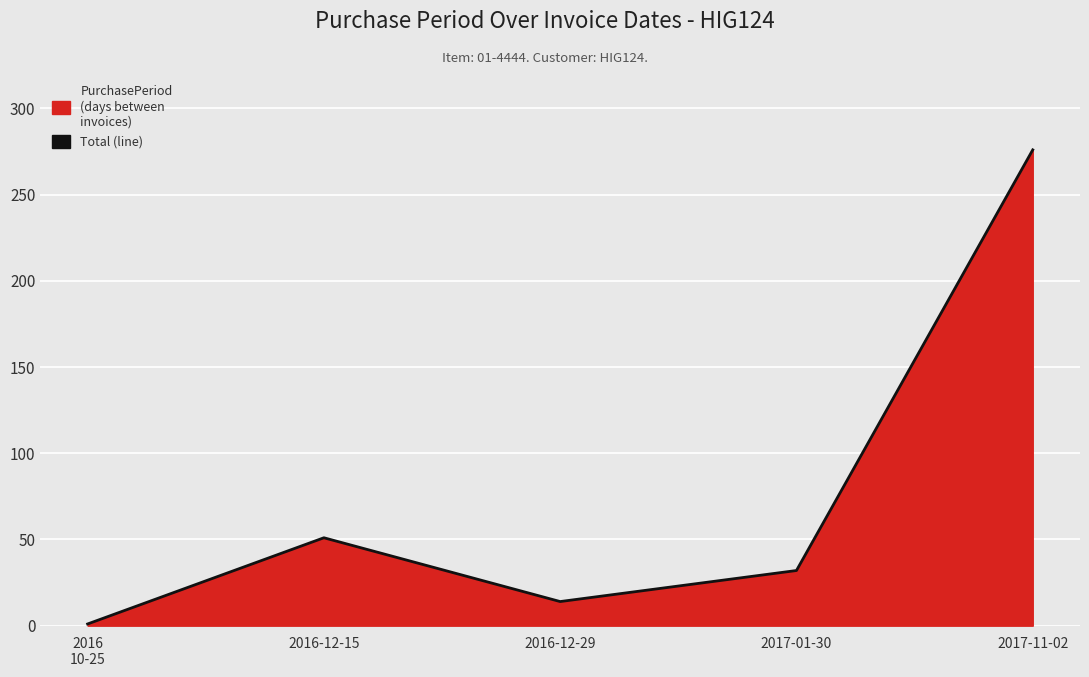

What is the minimum value shown in the chart?

1